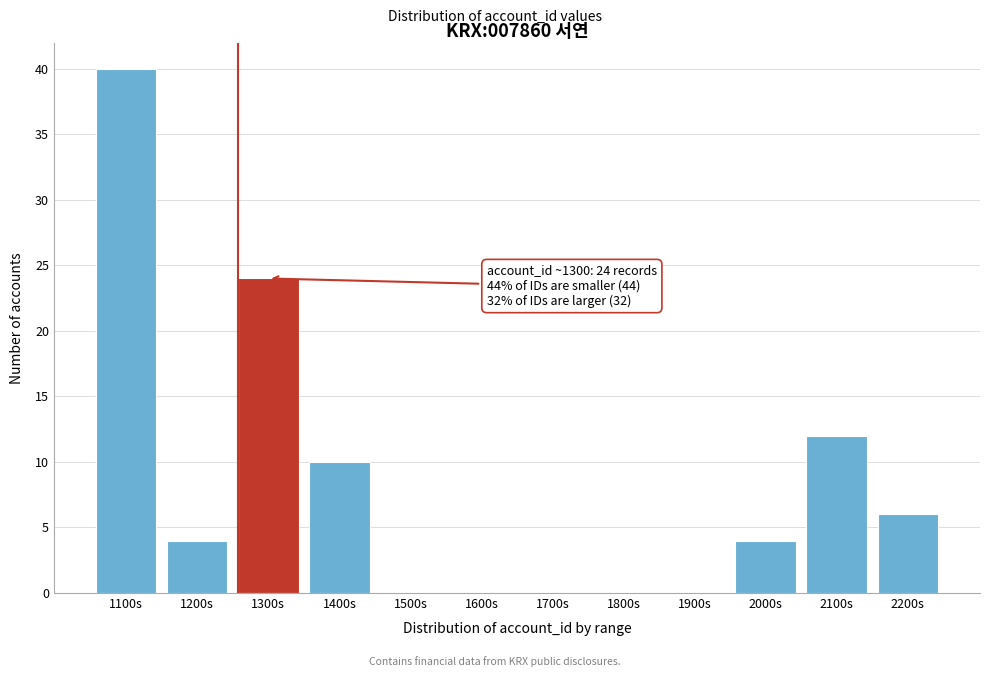

Reading left to right, what are all the values shown in this chart?

1100s=40	1200s=4	1300s=24	1400s=10	1500s=0	1600s=0	1700s=0	1800s=0	1900s=0	2000s=4	2100s=12	2200s=6